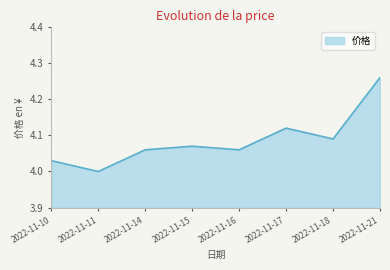

Is it true that the value at 2022-11-16 is 7.2?

False